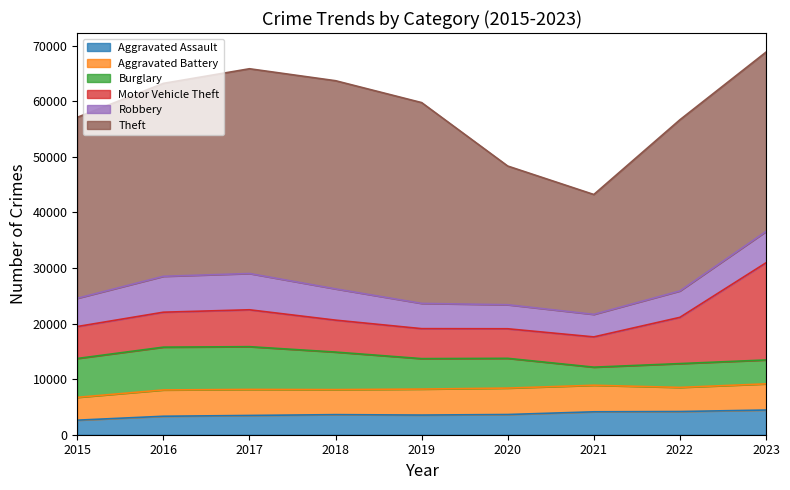

What is the total value across all series at 2015?

57130